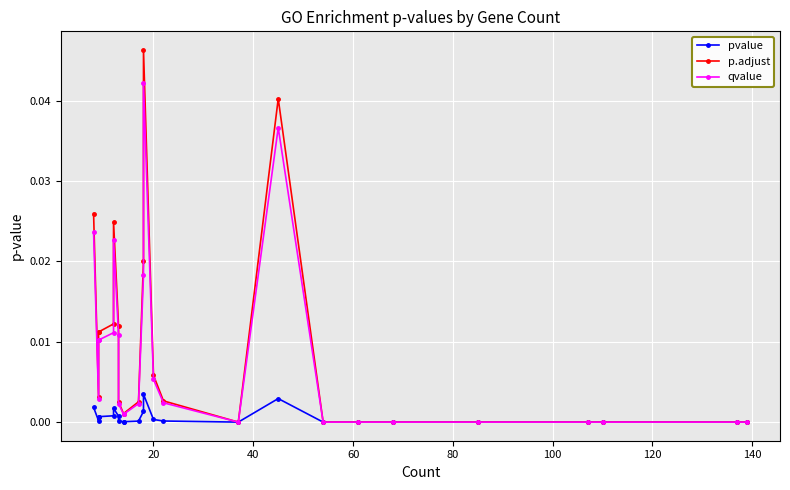

Is the value of p.adjust at 17 greater than the value of qvalue at 60?

No